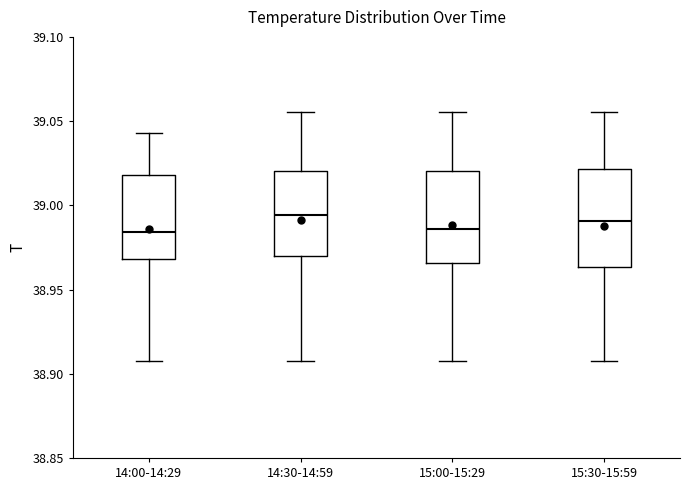

Where does the median line of the box for 14:00-14:29 sit on the y-axis? The values are not printed on the chart, so give them approximately, as read against the axis.

38.985